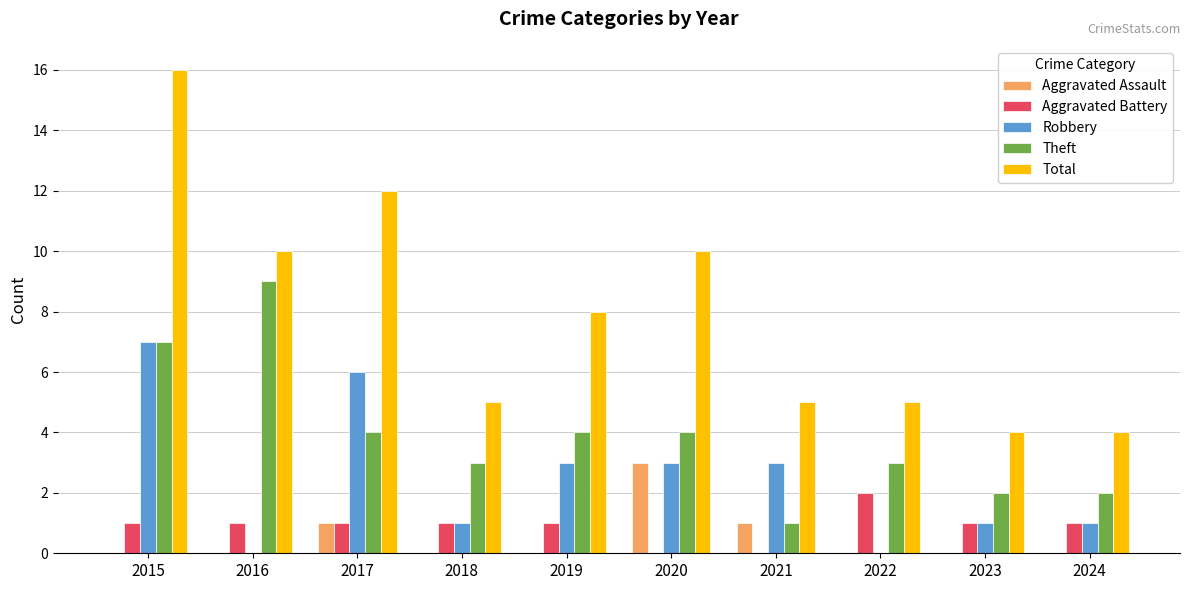

What is the total value across all series at 2023?

8